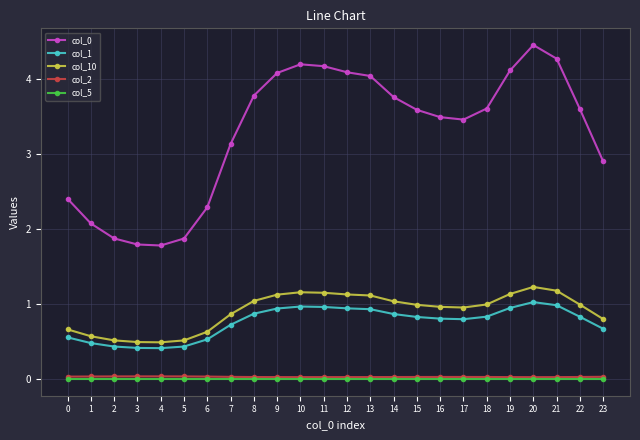

What is the greatest value displayed?

4.4